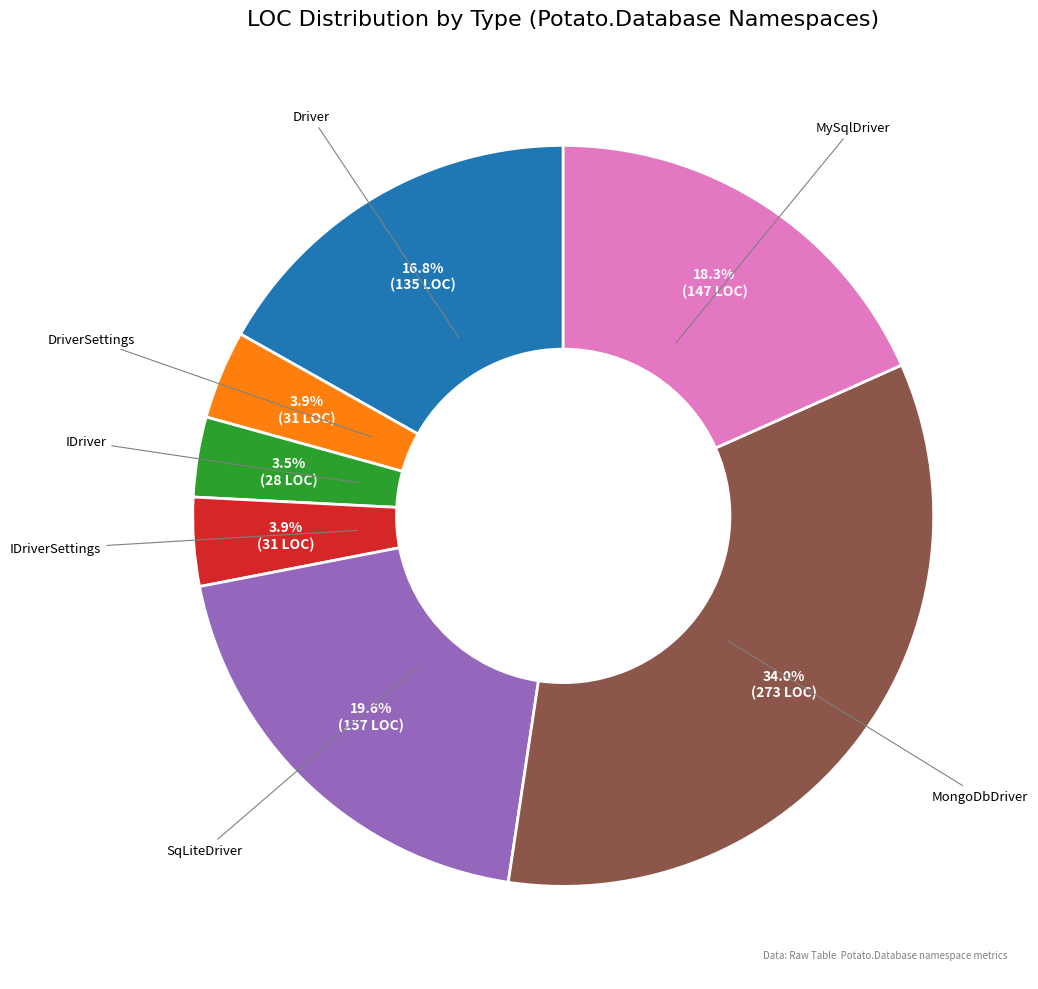

Is there any slice that represents more than half of the pie?

No